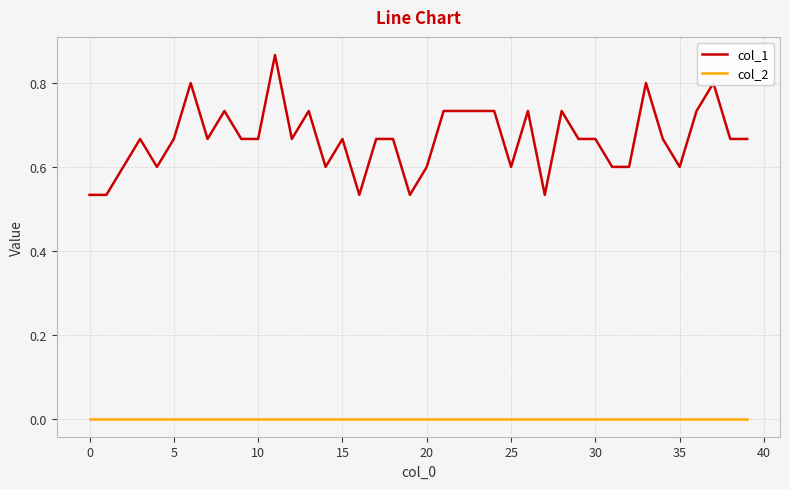

Which series has the largest range (max minus min)?

col_1